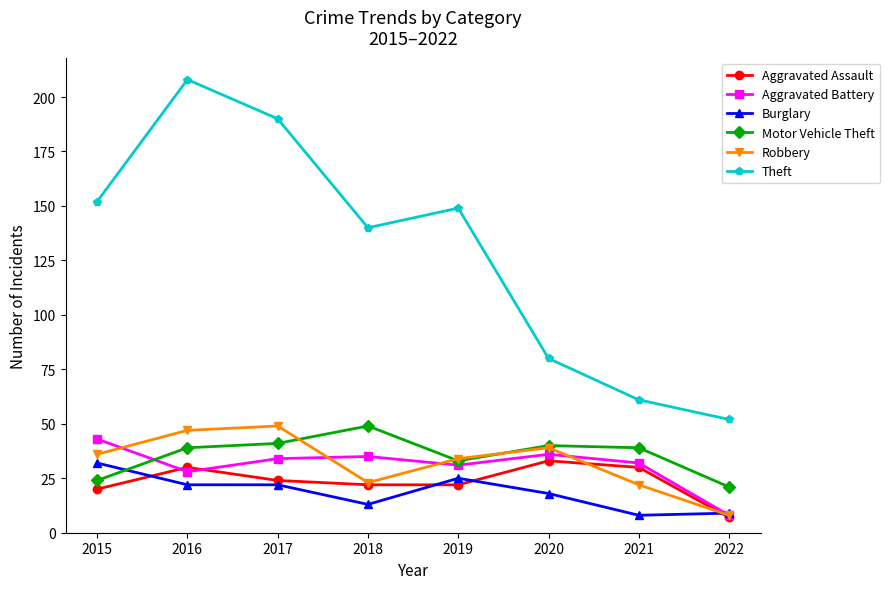

What is the total value across all series at 2020?

246